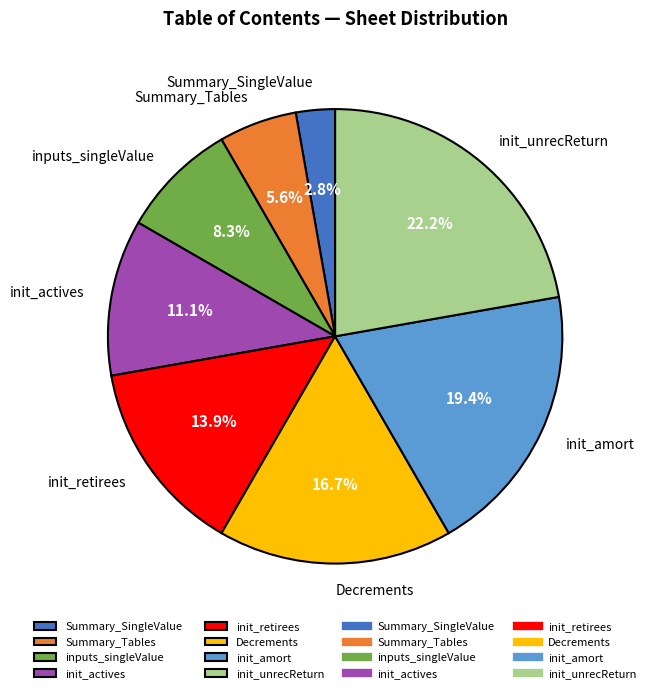

What is the largest slice in the pie chart?

init_unrecReturn